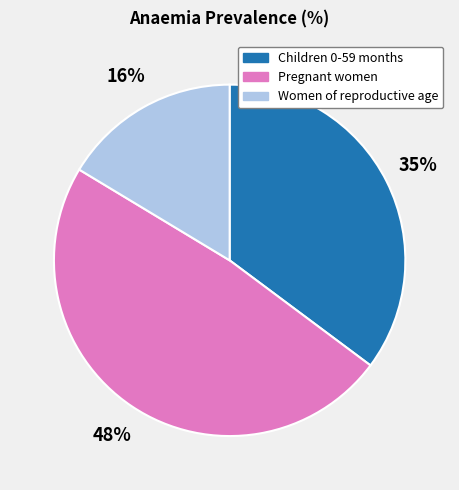

To the nearest percent, what is the combined percentage of Women of reproductive age and Children 0-59 months?

52%